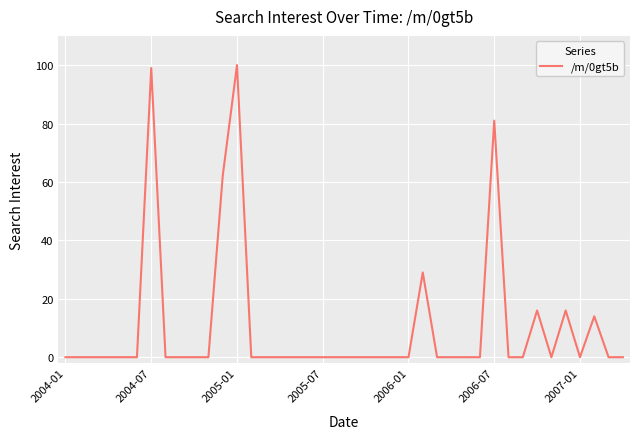

What is the greatest value displayed?

100